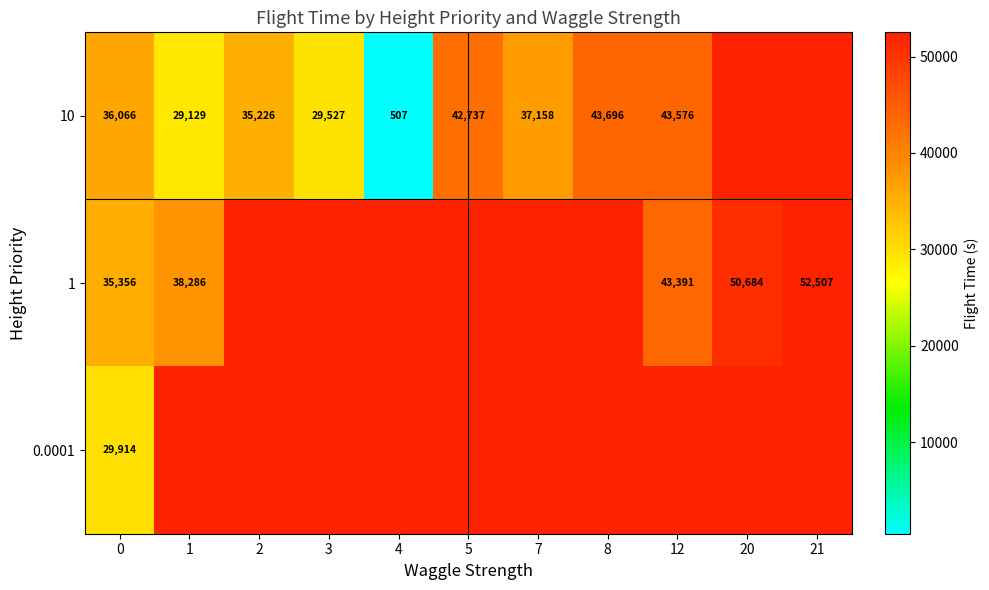

At which label does 10 first exceed 37158?

5